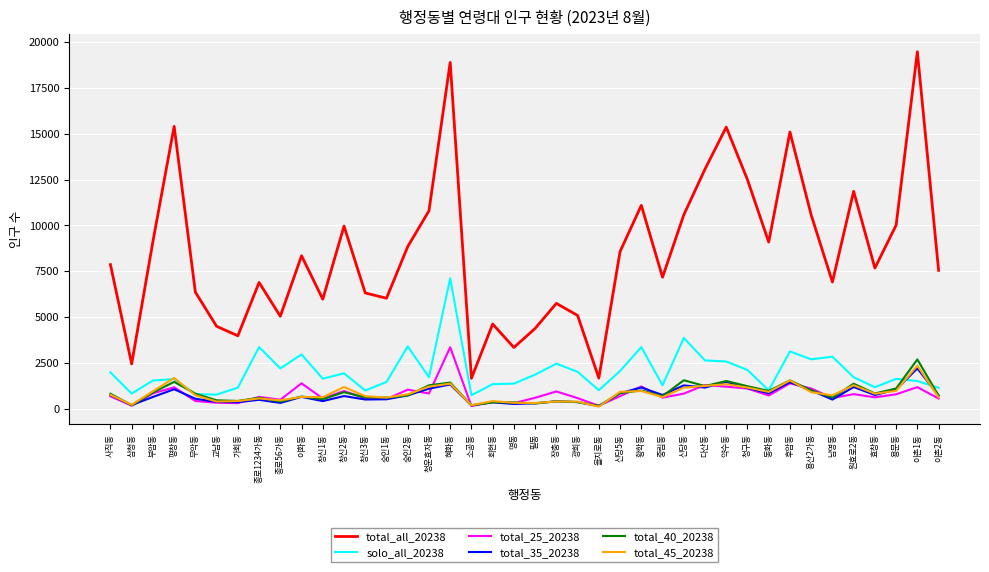

The total_45_20238 series shows 2277 at 후암동. True or false?

False